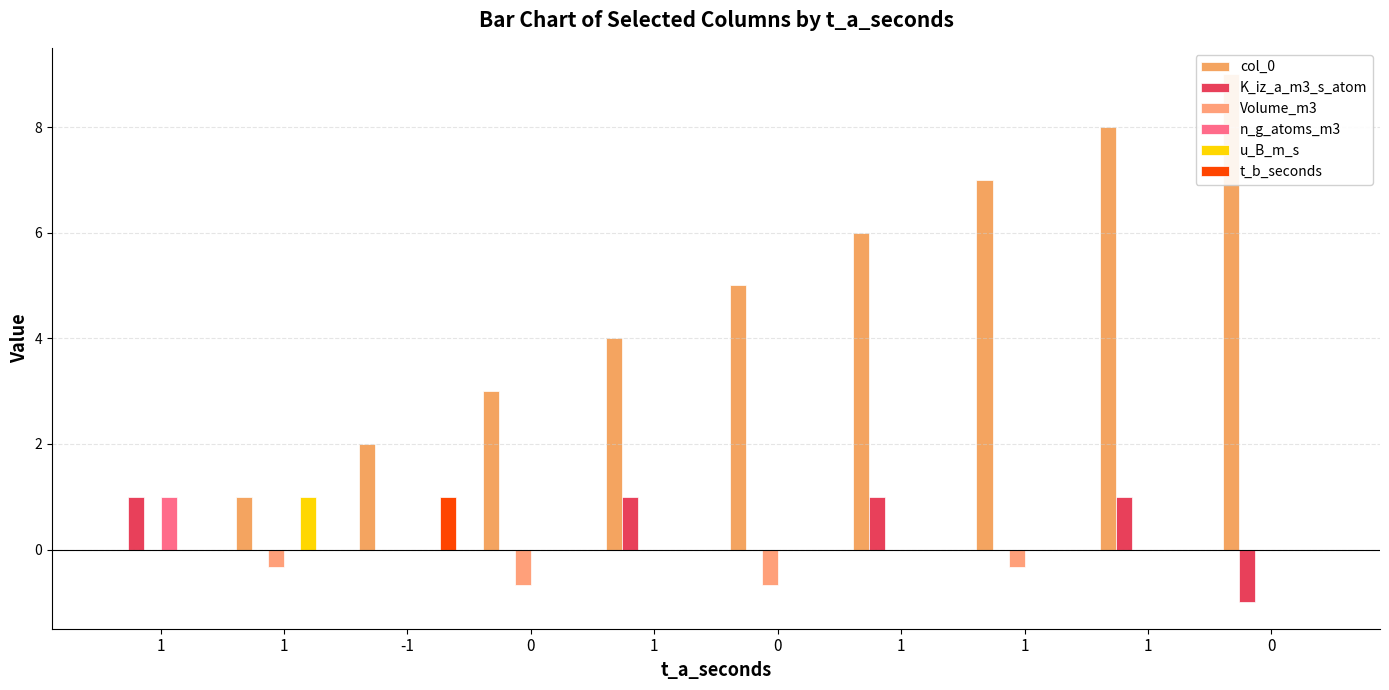

Reading left to right, transcribe all the data shown in this chart.

col_0: 0.0	1.0	2.0	3.0	4.0	5.0	6.0	7.0	8.0	9.0
K_iz_a_m3_s_atom: 1.0	0.0	0.0	0.0	1.0	0.0	1.0	0.0	1.0	-1.0
Volume_m3: 0.0	-0.3	0.0	-0.7	0.0	-0.7	0.0	-0.3	0.0	0.0
n_g_atoms_m3: 1.0	0.0	0.0	0.0	0.0	0.0	0.0	0.0	0.0	0.0
u_B_m_s: 0.0	1.0	0.0	0.0	0.0	0.0	0.0	0.0	0.0	0.0
t_b_seconds: 0.0	0.0	1.0	0.0	0.0	0.0	0.0	0.0	0.0	0.0